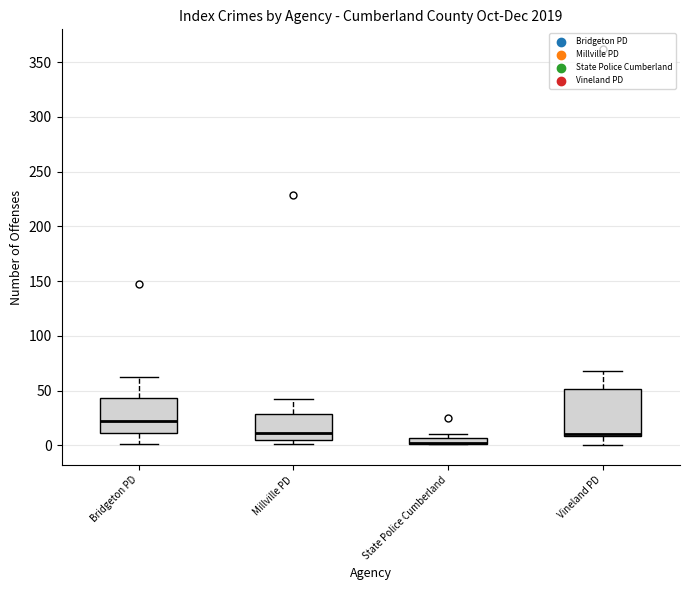

Comparing the boxes themselves (not the whiskers), which one is the tallest?

Vineland PD